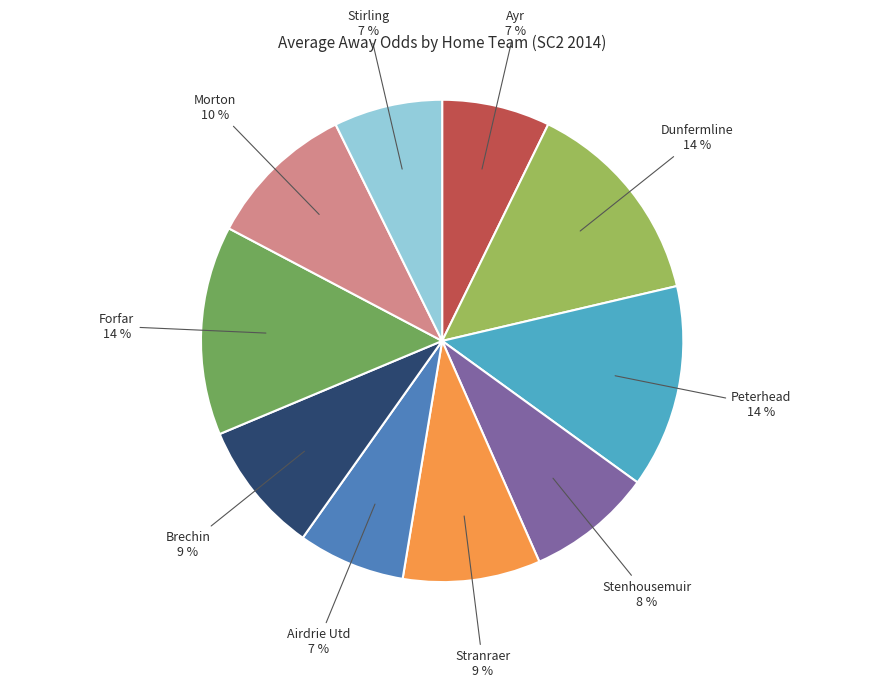

Is there any slice that represents more than half of the pie?

No